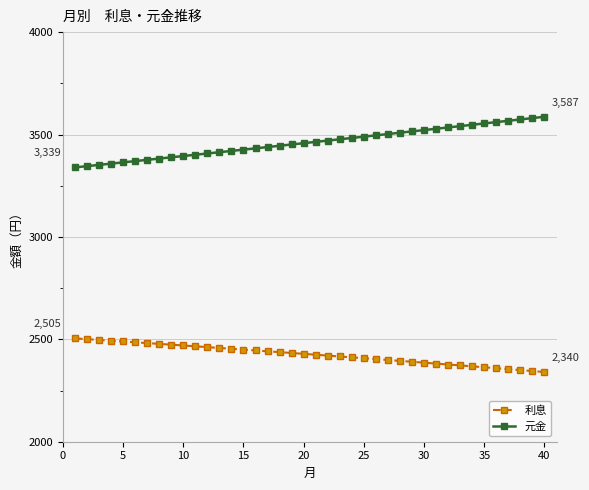

What is the value of the 元金 point at the 6th from the left?

3370.2